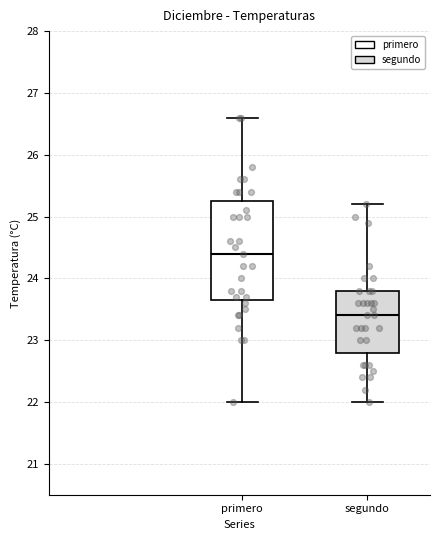

Which box's median line is the lowest?

segundo